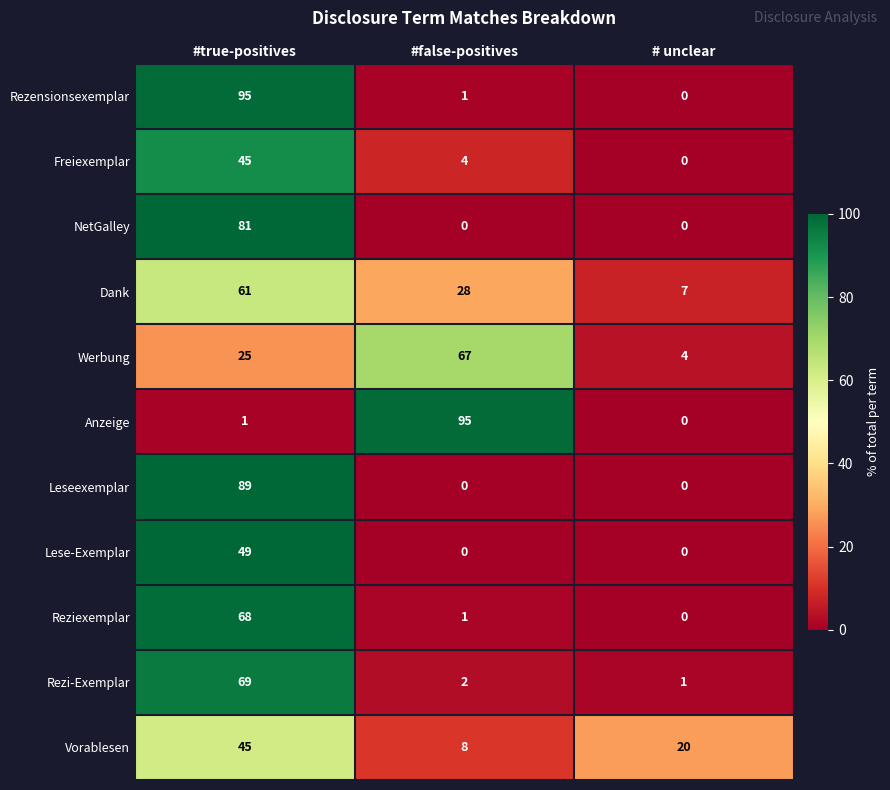

At which label does Vorablesen first exceed 20?

#true-positives